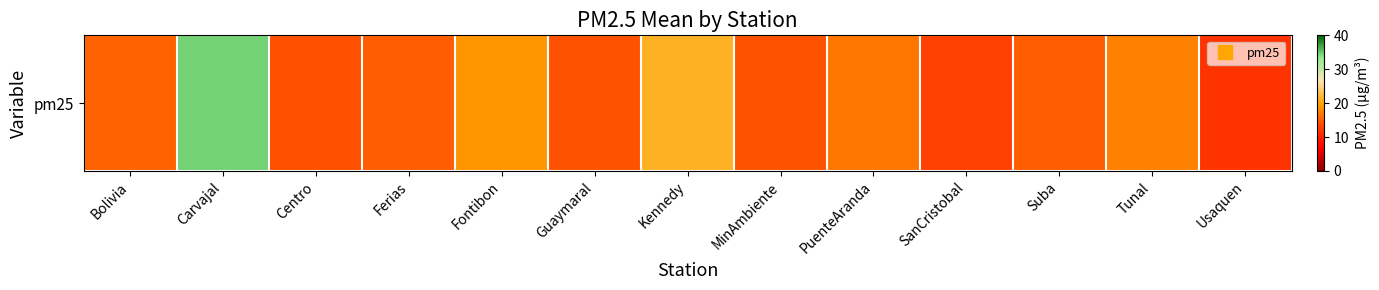

Rank the categories by value from lowest to highest.

Usaquen, SanCristobal, Centro, MinAmbiente, Guaymaral, Ferias, Suba, Bolivia, PuenteAranda, Tunal, Fontibon, Kennedy, Carvajal